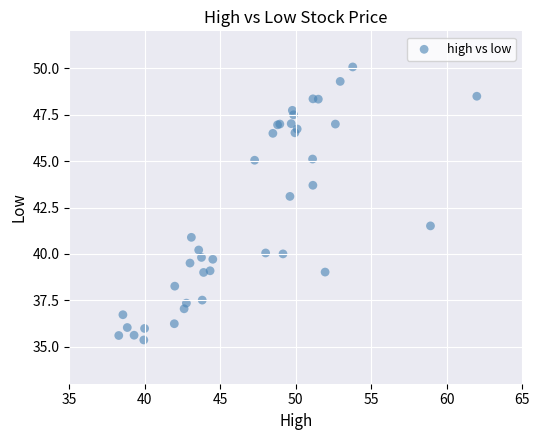

What Y value in the scatter plot is closest to 42?

41.5